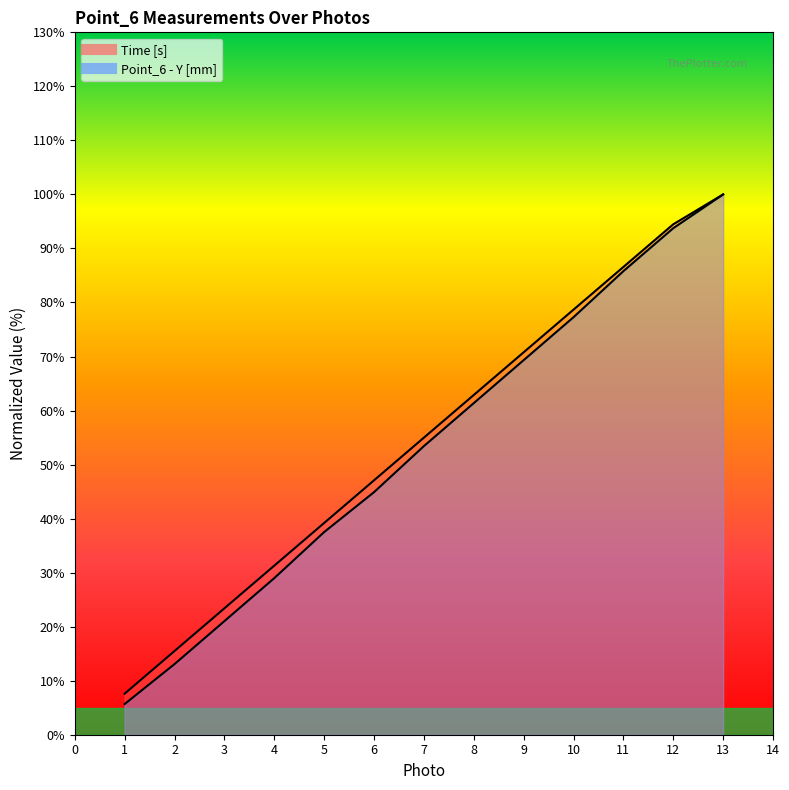

What is the sum of the Time [s] values at 11 and 8?

149.5